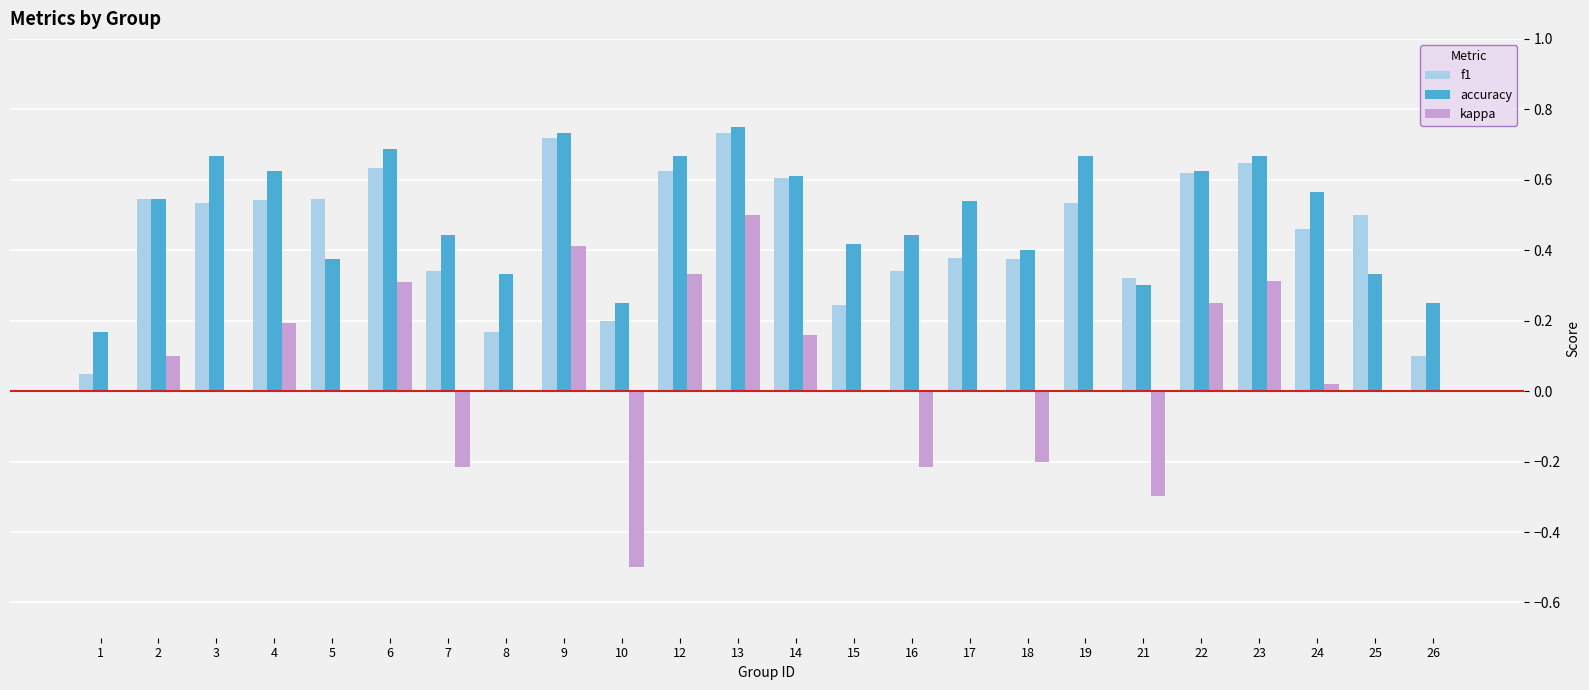

What is the difference between the accuracy values at 14 and 2?

0.1